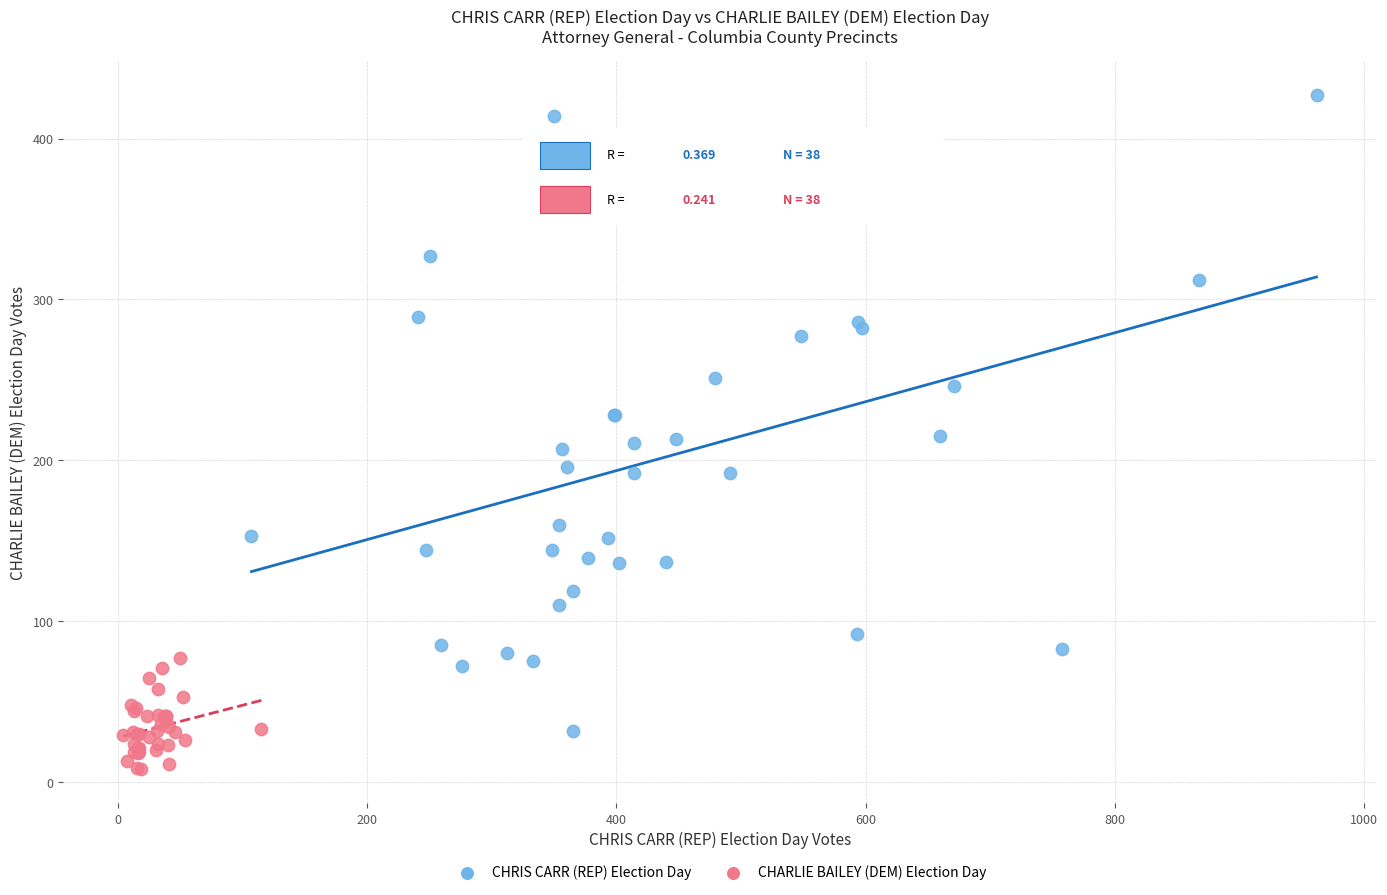

Which series reaches the maximum Y coordinate?

CHRIS CARR (REP) Election Day